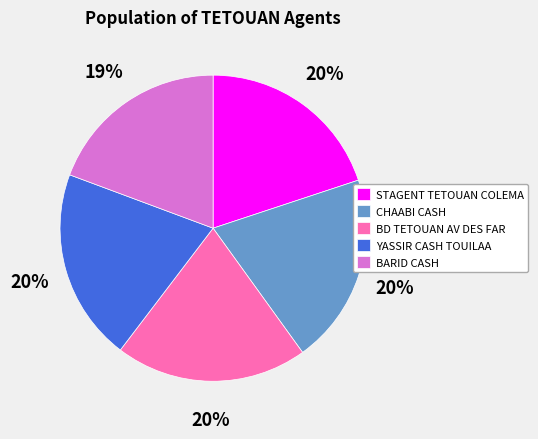

What is the smallest slice in the pie chart?

BARID CASH